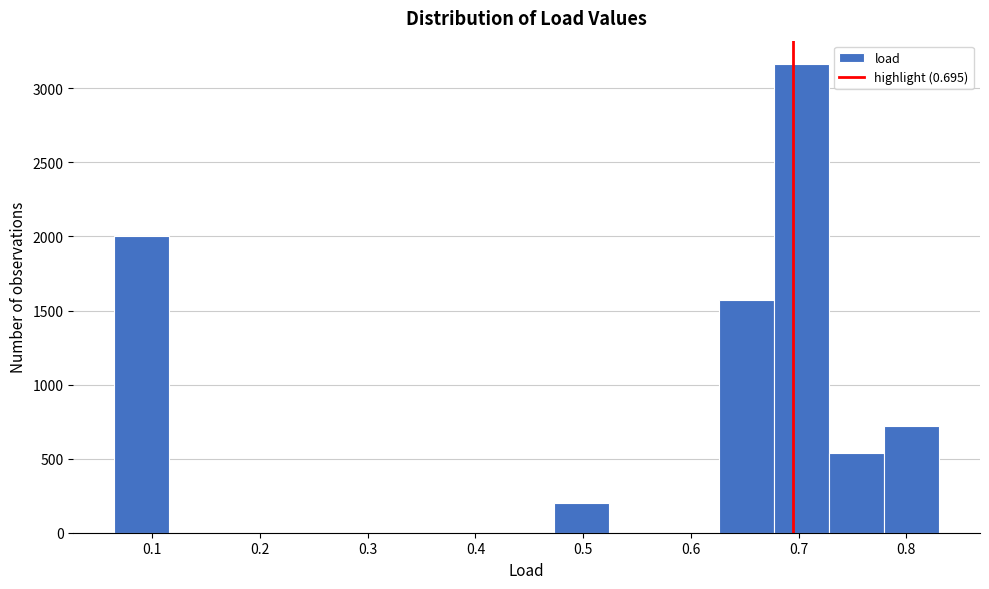

What is the height of the bar covering 0.73 to 0.78 on the x-axis? Neither the bar edges nor the heights are printed on the chart, so give them approximately, as read against the axes.

550